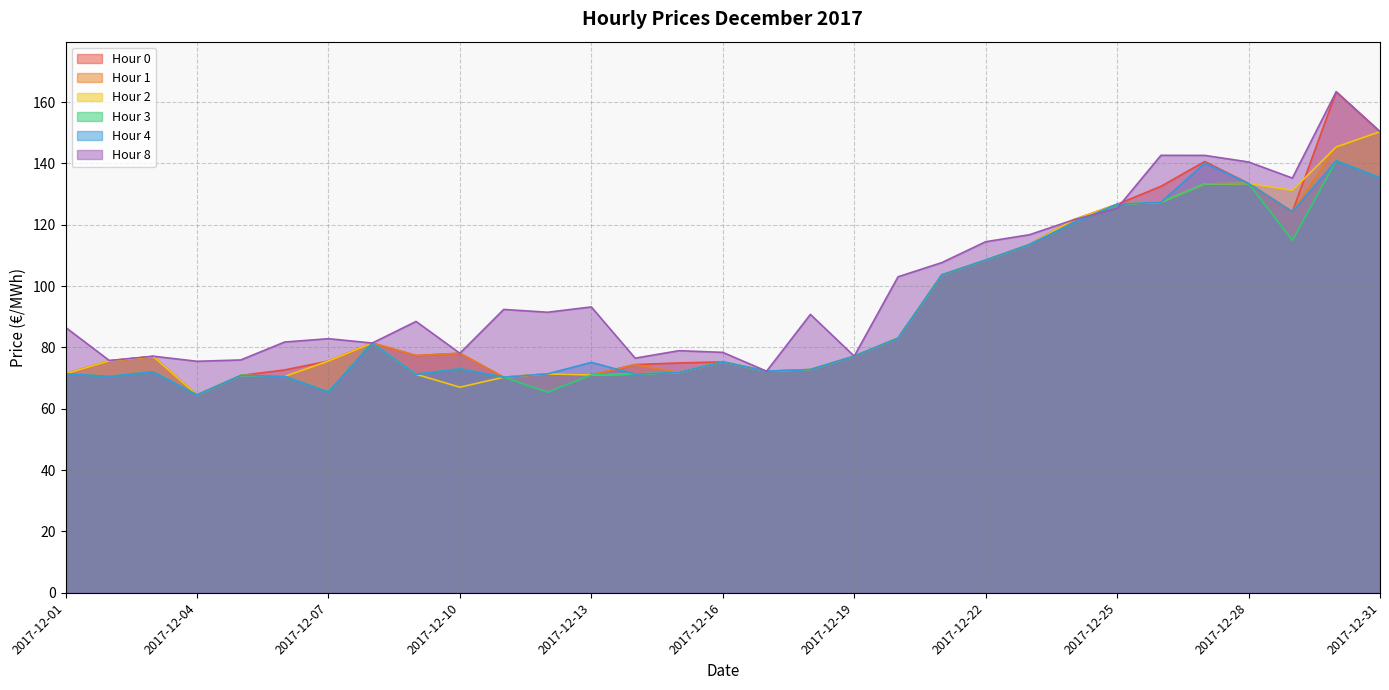

Reading left to right, transcribe all the data shown in this chart.

Hour 0: 71.4	75.6	77.0	64.5	70.9	72.7	75.6	81.4	77.4	78.1	70.3	71.4	71.0	74.4	75.0	75.3	72.3	72.8	77.2	83.0	103.7	108.5	113.5	121.6	126.7	132.5	140.6	133.5	124.2	163.4	150.4
Hour 1: 71.4	75.6	77.0	64.5	70.9	70.6	75.6	81.4	77.4	78.1	70.3	71.4	71.0	74.4	71.8	75.3	72.3	72.8	77.2	83.0	103.7	108.5	113.5	121.6	126.7	127.3	133.3	133.5	124.2	145.4	150.4
Hour 2: 71.4	75.6	77.0	64.5	70.9	70.6	75.6	81.4	71.3	67.0	70.3	71.4	71.0	71.3	71.8	75.3	72.3	72.8	77.2	83.0	103.7	108.5	113.5	121.6	126.7	127.3	133.3	133.5	131.2	145.4	150.4
Hour 3: 71.4	70.5	72.0	64.5	70.9	70.6	65.5	81.4	71.3	73.0	70.3	65.4	71.0	71.3	71.8	75.3	72.3	72.8	77.2	83.0	103.7	108.5	113.5	120.6	126.7	127.3	133.3	133.5	114.9	140.9	135.4
Hour 4: 71.4	70.5	72.0	64.5	70.9	70.6	65.5	81.4	71.3	73.0	70.3	71.4	75.1	71.3	71.8	75.3	72.3	72.8	77.2	83.0	103.7	108.5	113.5	120.6	126.7	127.3	140.1	133.5	124.2	140.9	135.4
Hour 8: 86.5	75.7	77.2	75.5	75.9	81.8	82.9	81.4	88.5	78.1	92.4	91.5	93.2	76.5	79.0	78.4	72.3	90.8	77.2	103.0	107.7	114.5	116.8	121.6	125.4	142.6	142.6	140.5	135.2	163.4	150.4